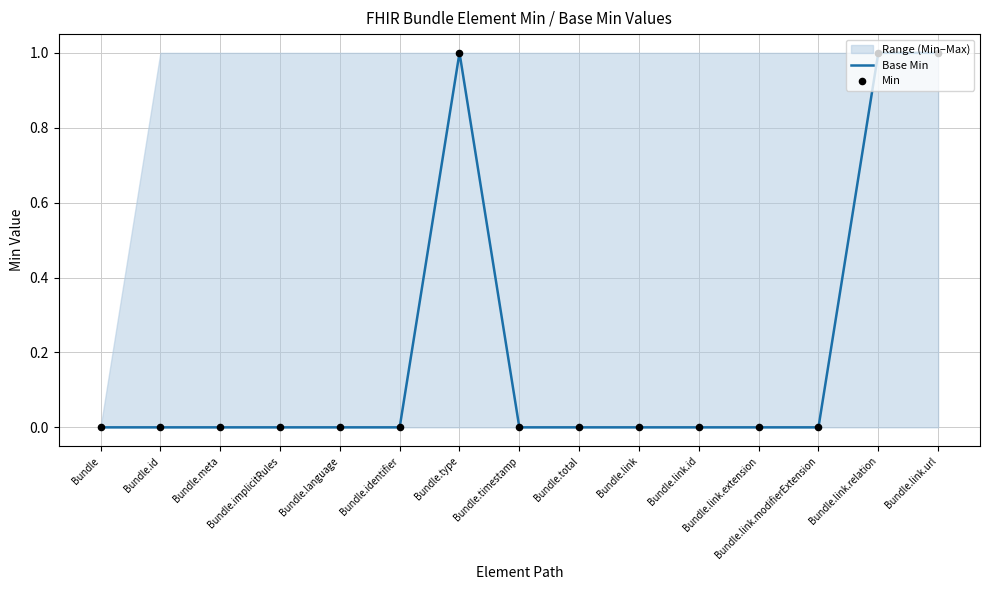

Which series has the widest spread of Y values?

Base Min